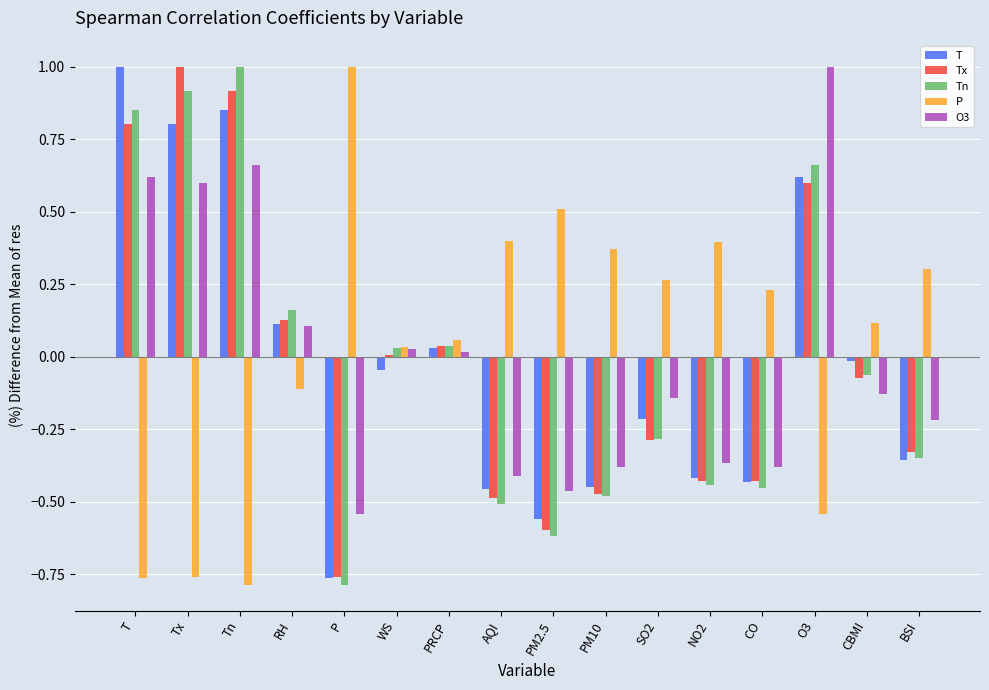

Between WS and O3, which series saw the biggest shift?

O3